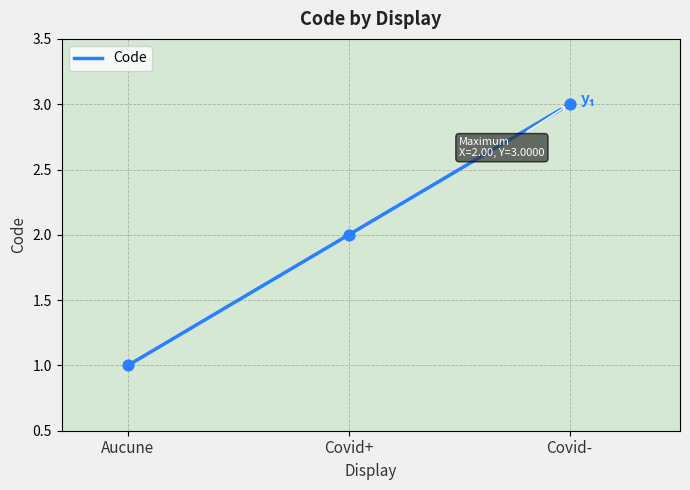

What is the change in value from Aucune to Covid+?

+1